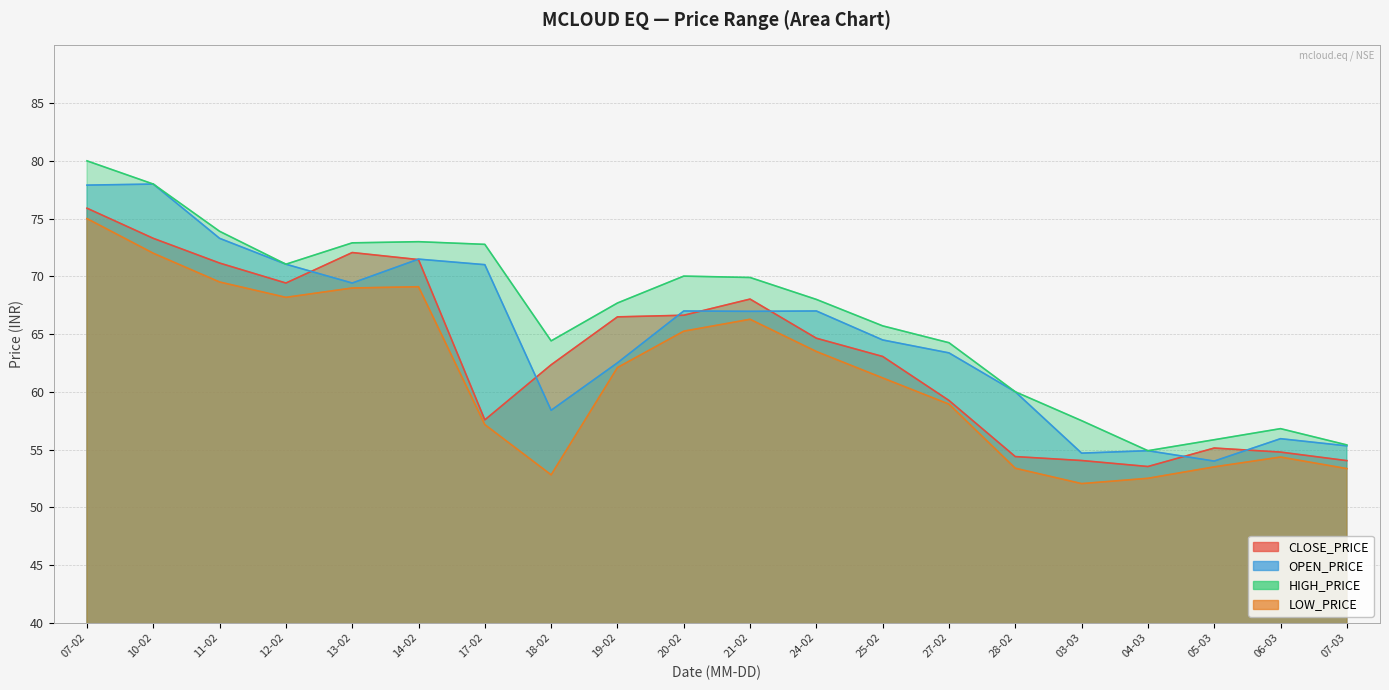

What is the total value across all series at 05-03?

218.5